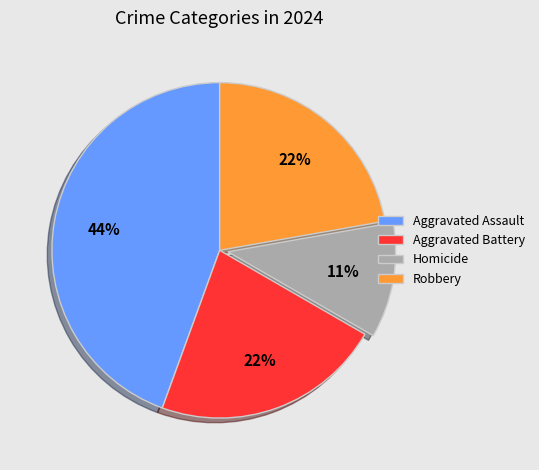

What is the largest slice in the pie chart?

Aggravated Assault